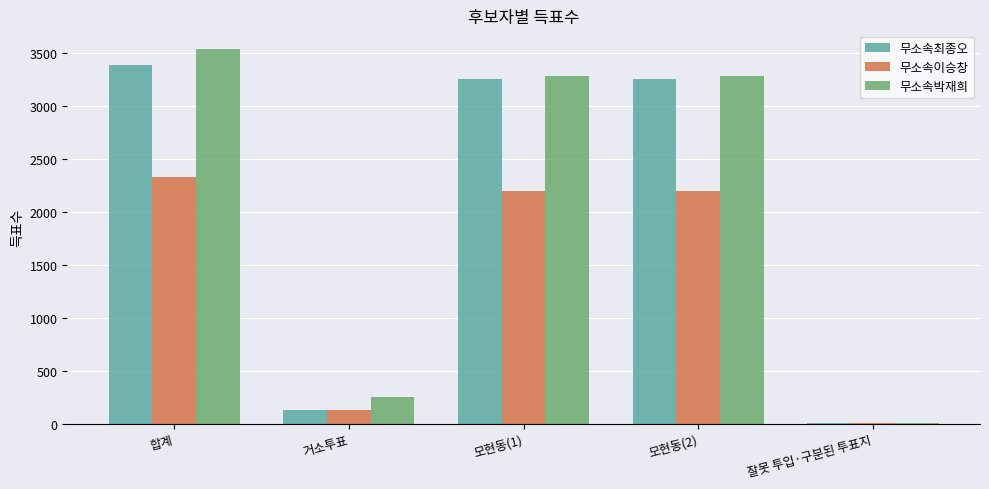

What are all the series names shown in the legend?

무소속최종오, 무소속이승창, 무소속박재희